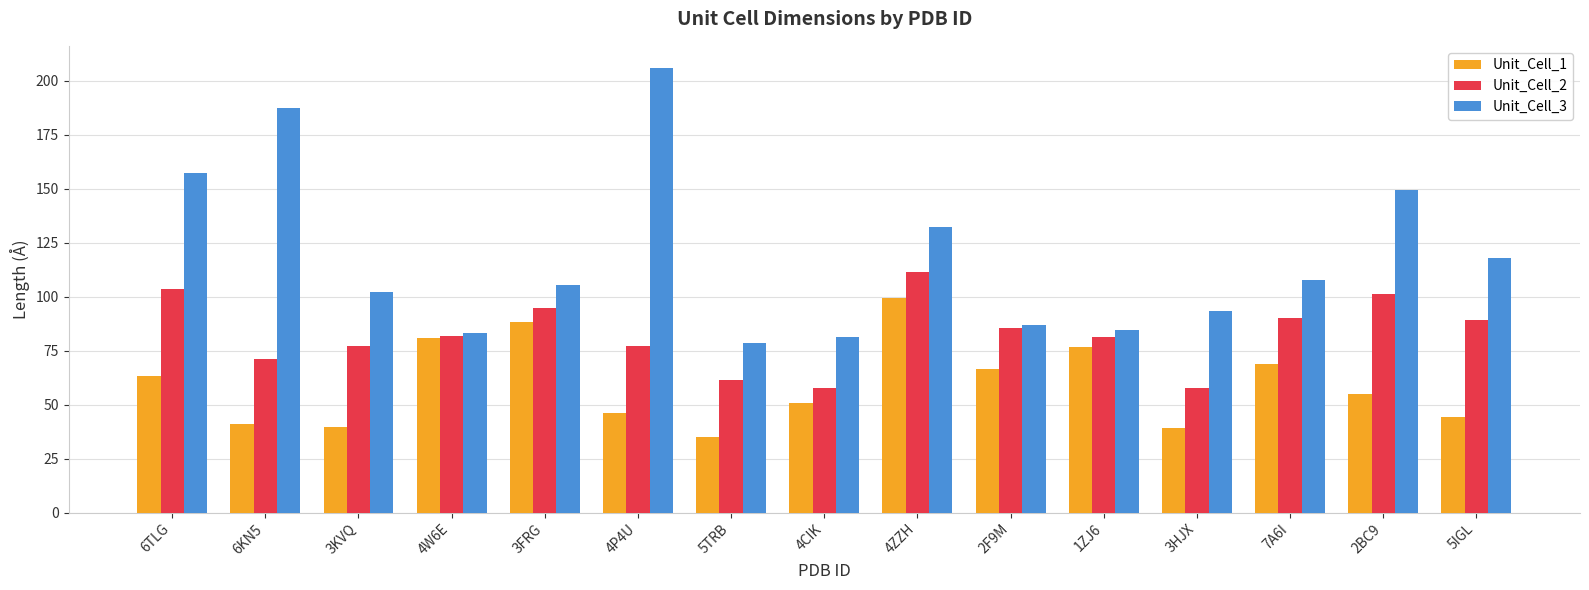

At which label does Unit_Cell_2 reach its peak?

4ZZH